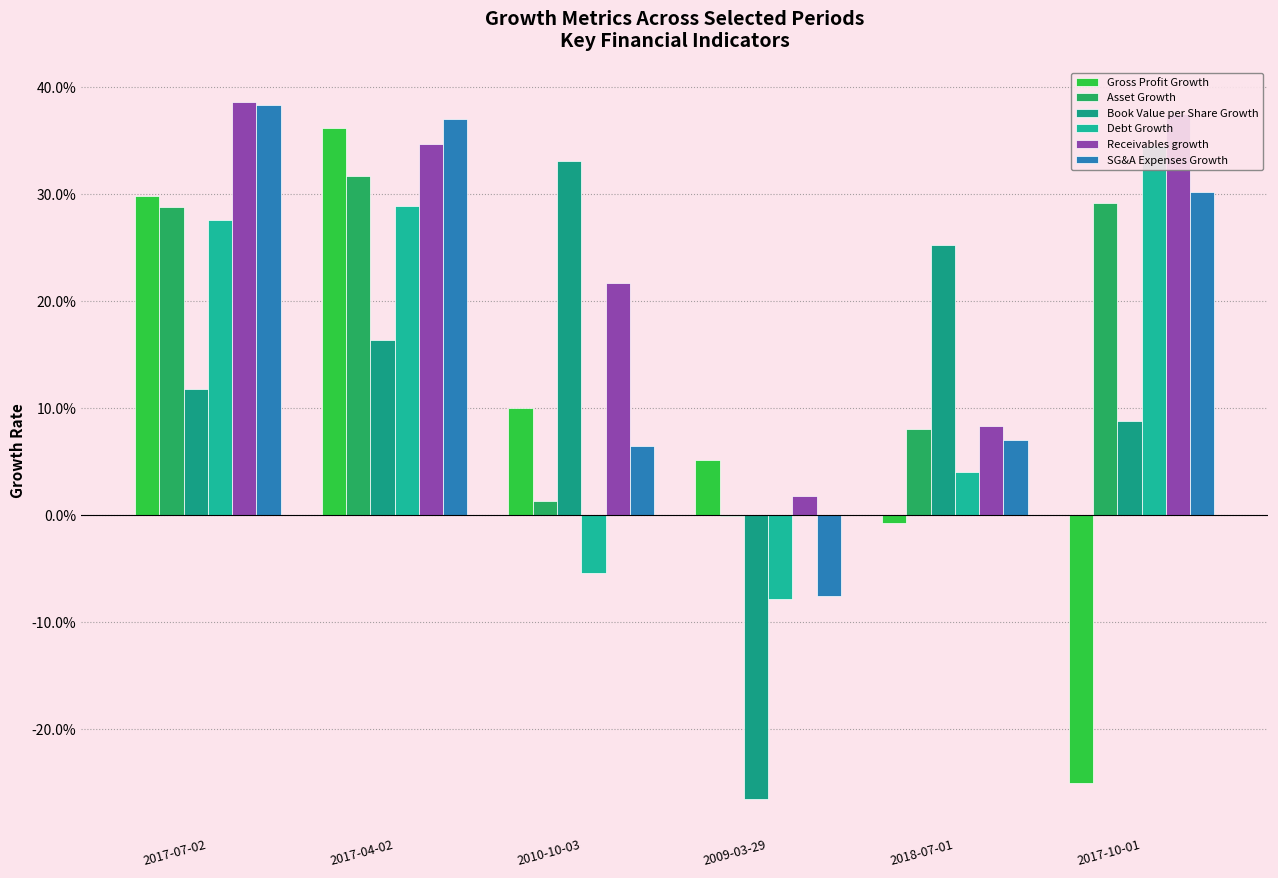

List the labels in order of Receivables growth value, smallest first.

2009-03-29, 2018-07-01, 2010-10-03, 2017-04-02, 2017-10-01, 2017-07-02